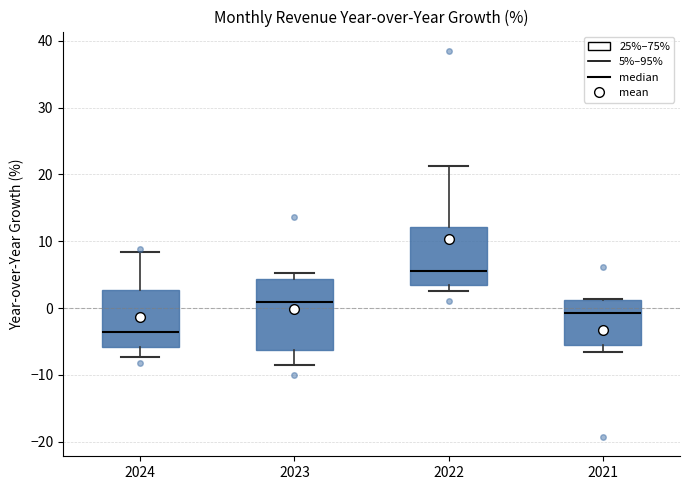

Comparing the boxes themselves (not the whiskers), which one is the tallest?

2023